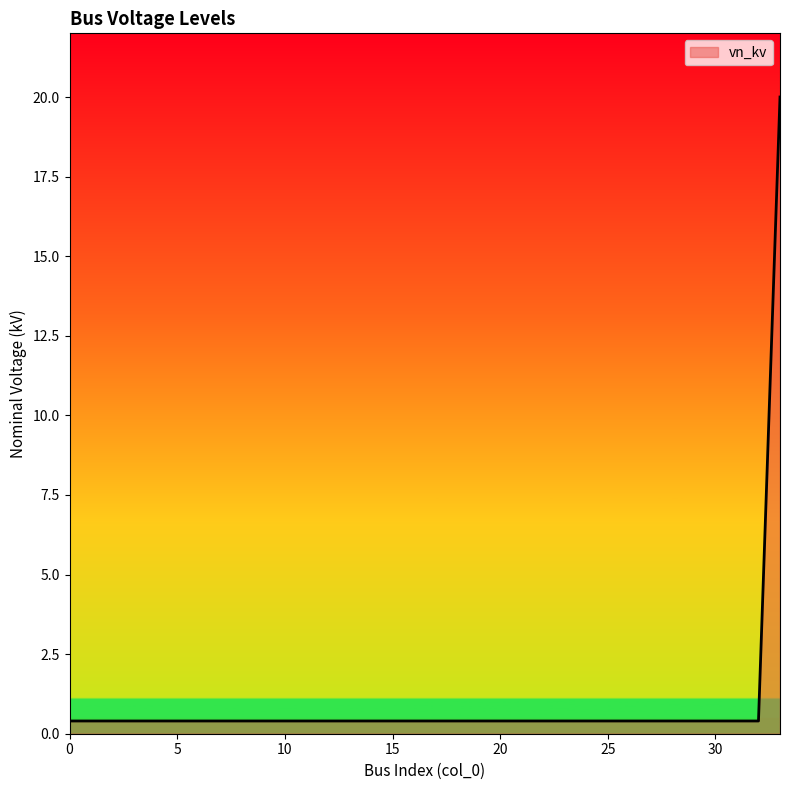

What is the greatest value displayed?

20.0